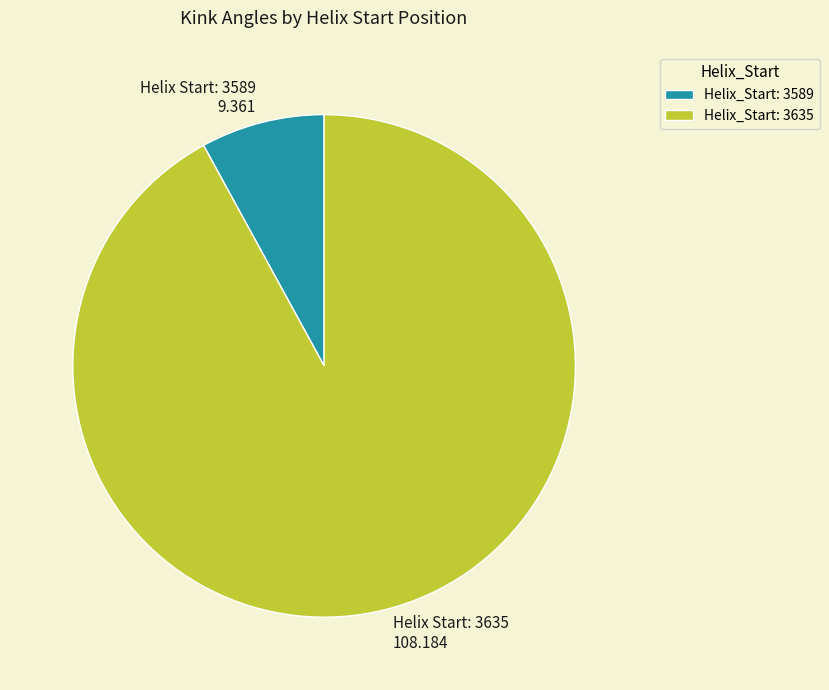

Do Helix Start: 3589 9.361 and Helix Start: 3635 108.184 together represent more than half of the pie?

Yes